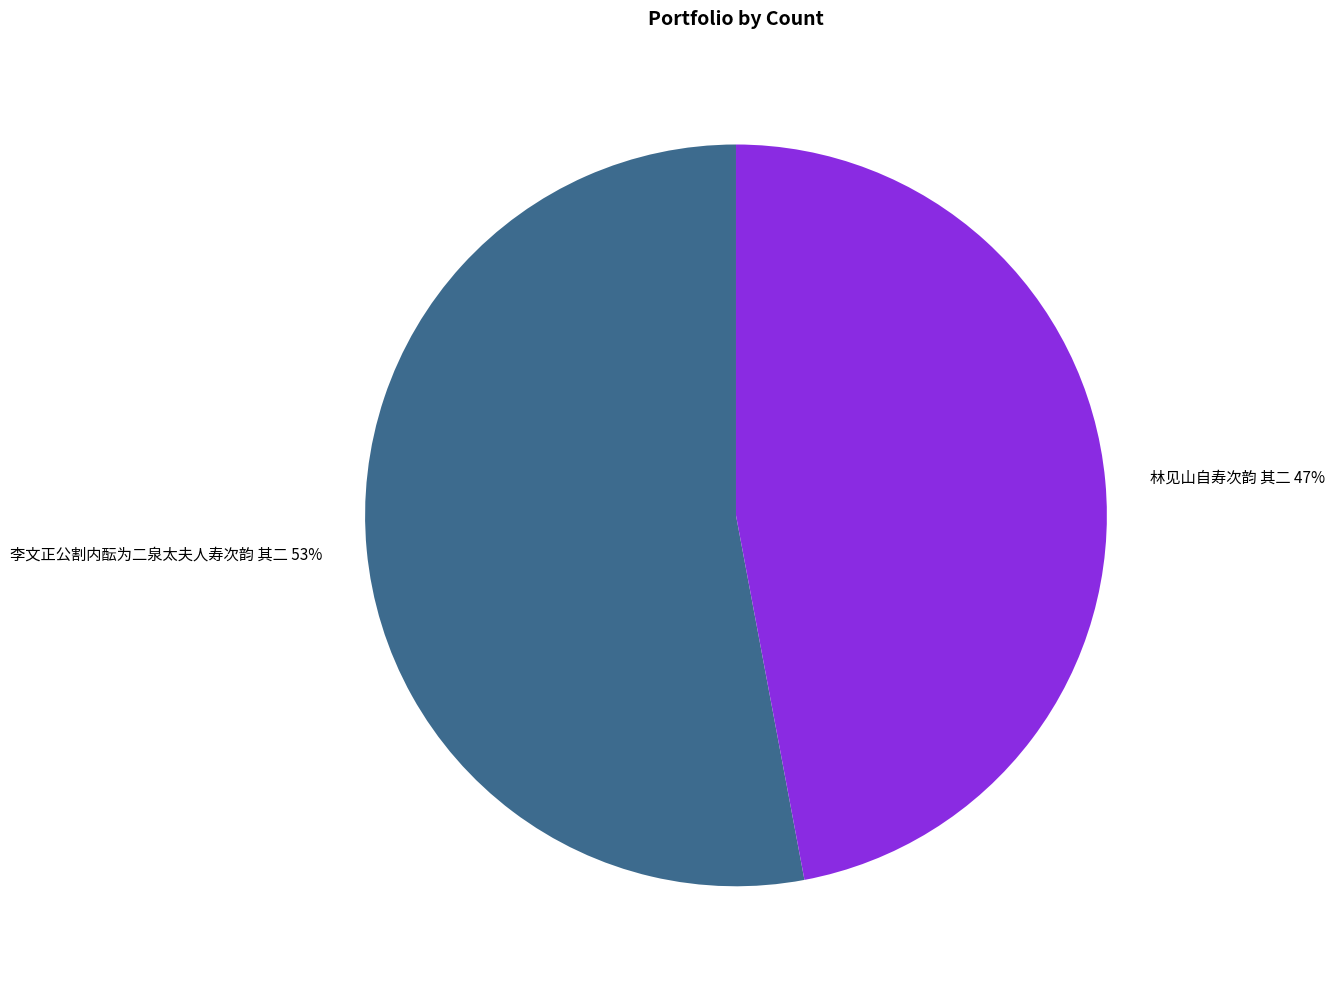

Is it true that 李文正公割内酝为二泉太夫人寿次韵 其二 is 64% of the pie?

False